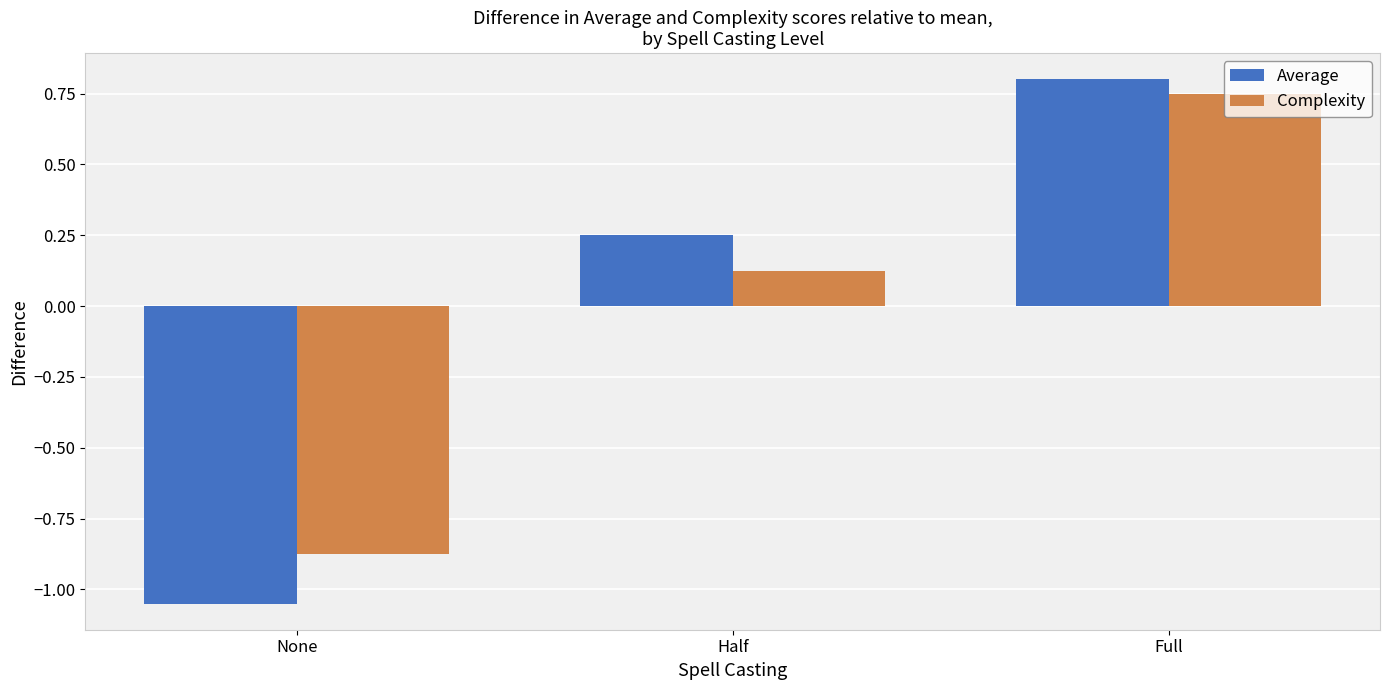

How many values in the Average series are below 0?

1